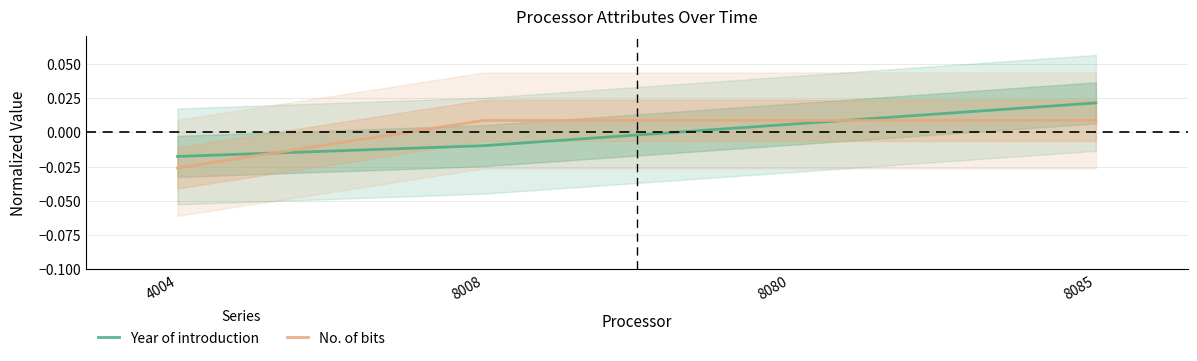

How many intersections are there between No. of bits and Year of introduction?

2